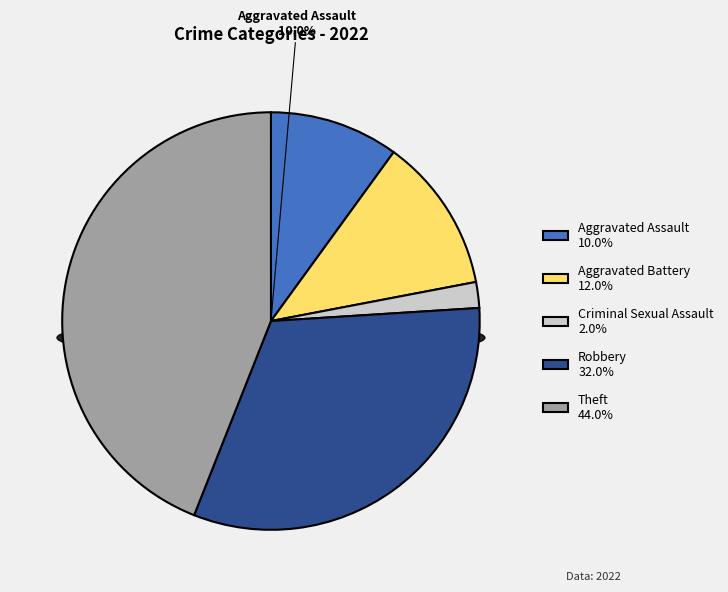

Combined, what portion of the pie is Aggravated Battery and Robbery?

44.0%